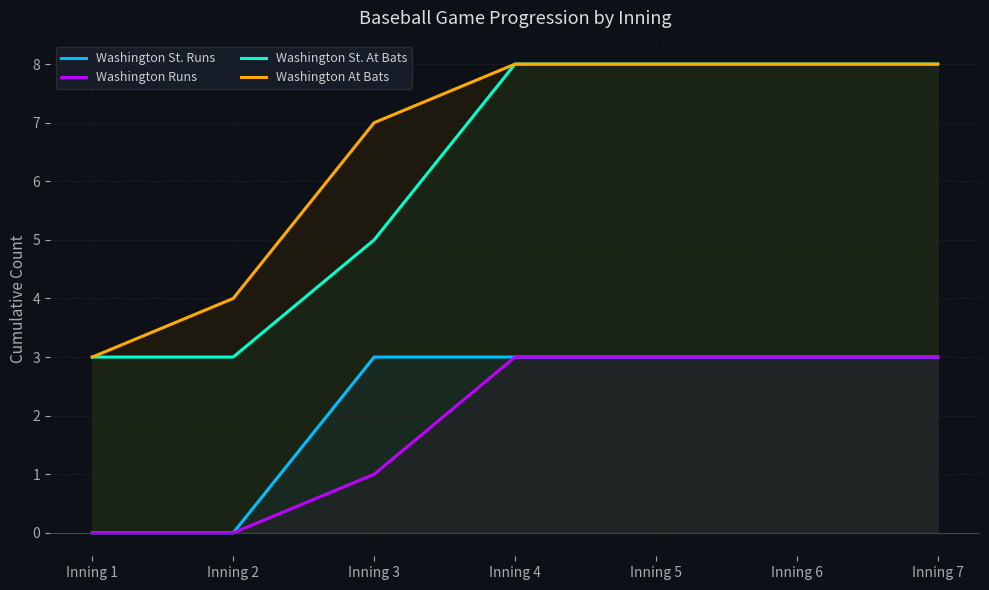

Reading left to right, list all the values displayed in this chart.

Washington St. Runs: Inning 1=0	Inning 2=0	Inning 3=3	Inning 4=3	Inning 5=3	Inning 6=3	Inning 7=3
Washington Runs: Inning 1=0	Inning 2=0	Inning 3=1	Inning 4=3	Inning 5=3	Inning 6=3	Inning 7=3
Washington St. At Bats: Inning 1=3	Inning 2=3	Inning 3=5	Inning 4=8	Inning 5=8	Inning 6=8	Inning 7=8
Washington At Bats: Inning 1=3	Inning 2=4	Inning 3=7	Inning 4=8	Inning 5=8	Inning 6=8	Inning 7=8